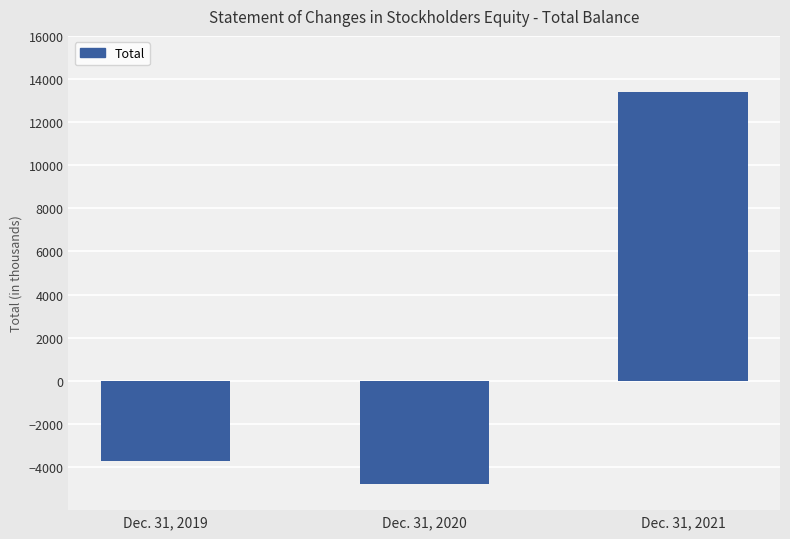

Which label corresponds to the smallest value in the chart?

Dec. 31, 2020